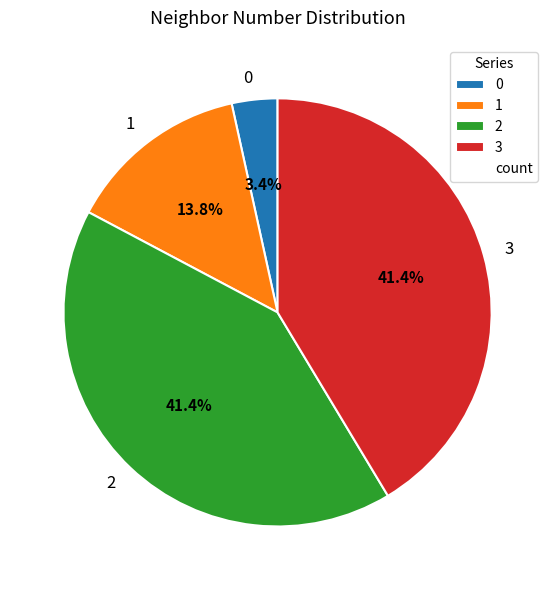

Approximately how many times larger is the value at 1 compared to 3?

0.3